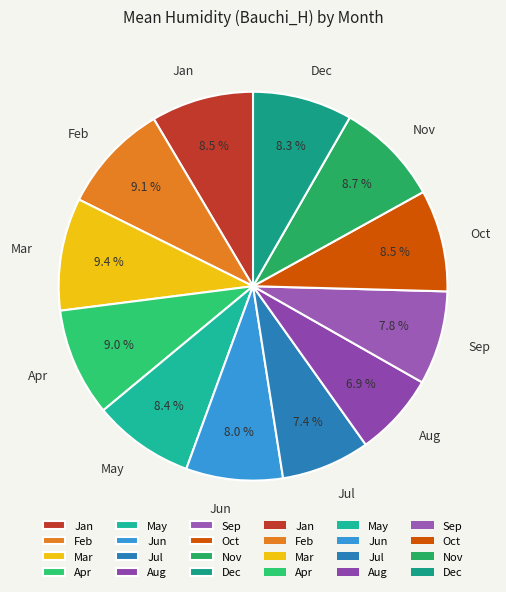

True or false: Sep accounts for 8% of the total.

True